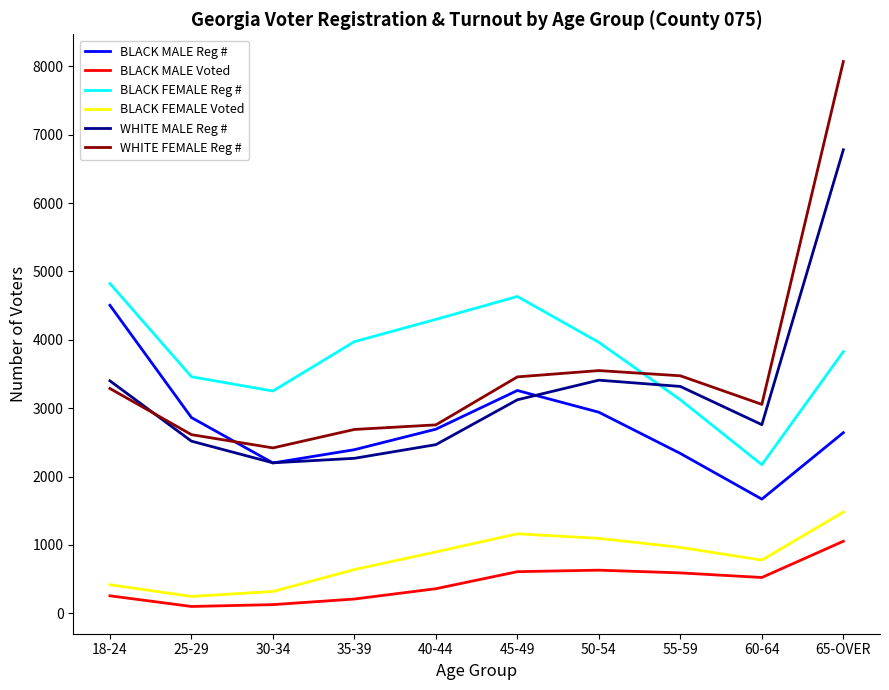

Is the value of BLACK FEMALE Voted at 35-39 greater than the value of WHITE MALE Reg # at 18-24?

No